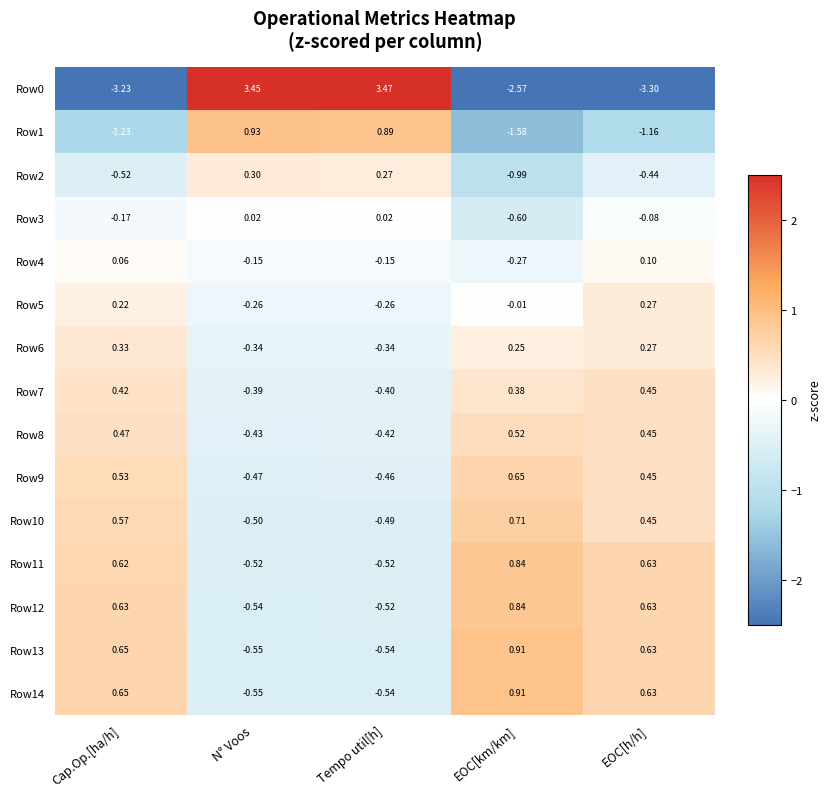

What is the difference between the maximum and second lowest values in the Row1 series?

2.2